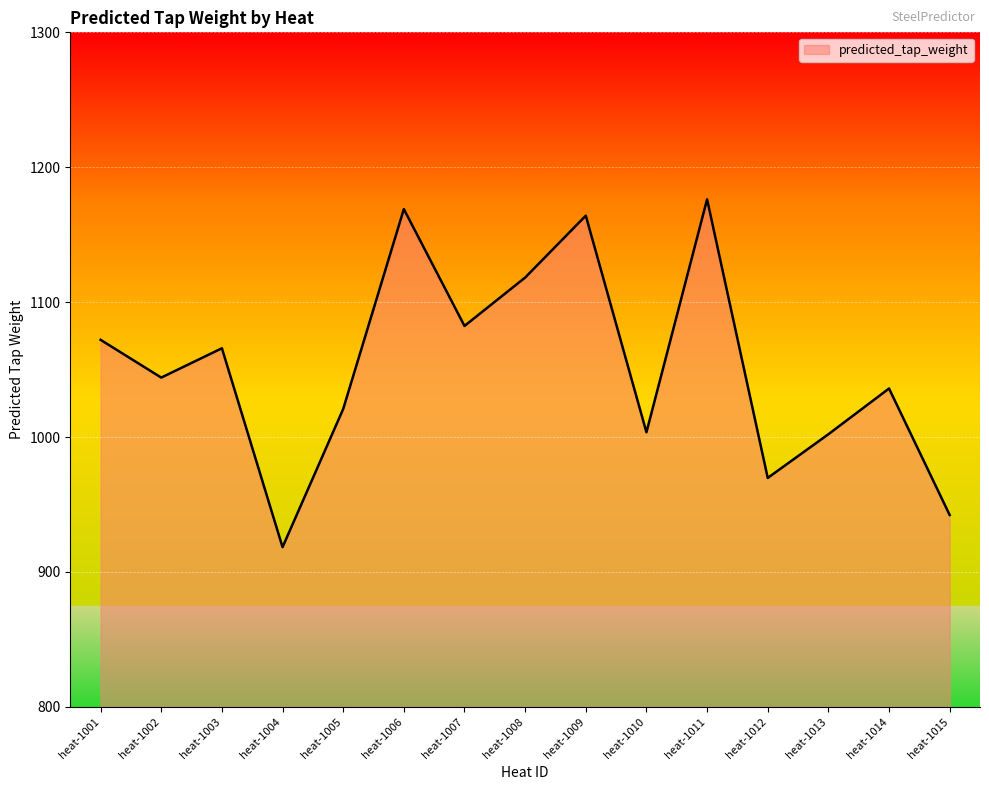

How many interior local valleys (lower than both neighbors) does the data have?

5